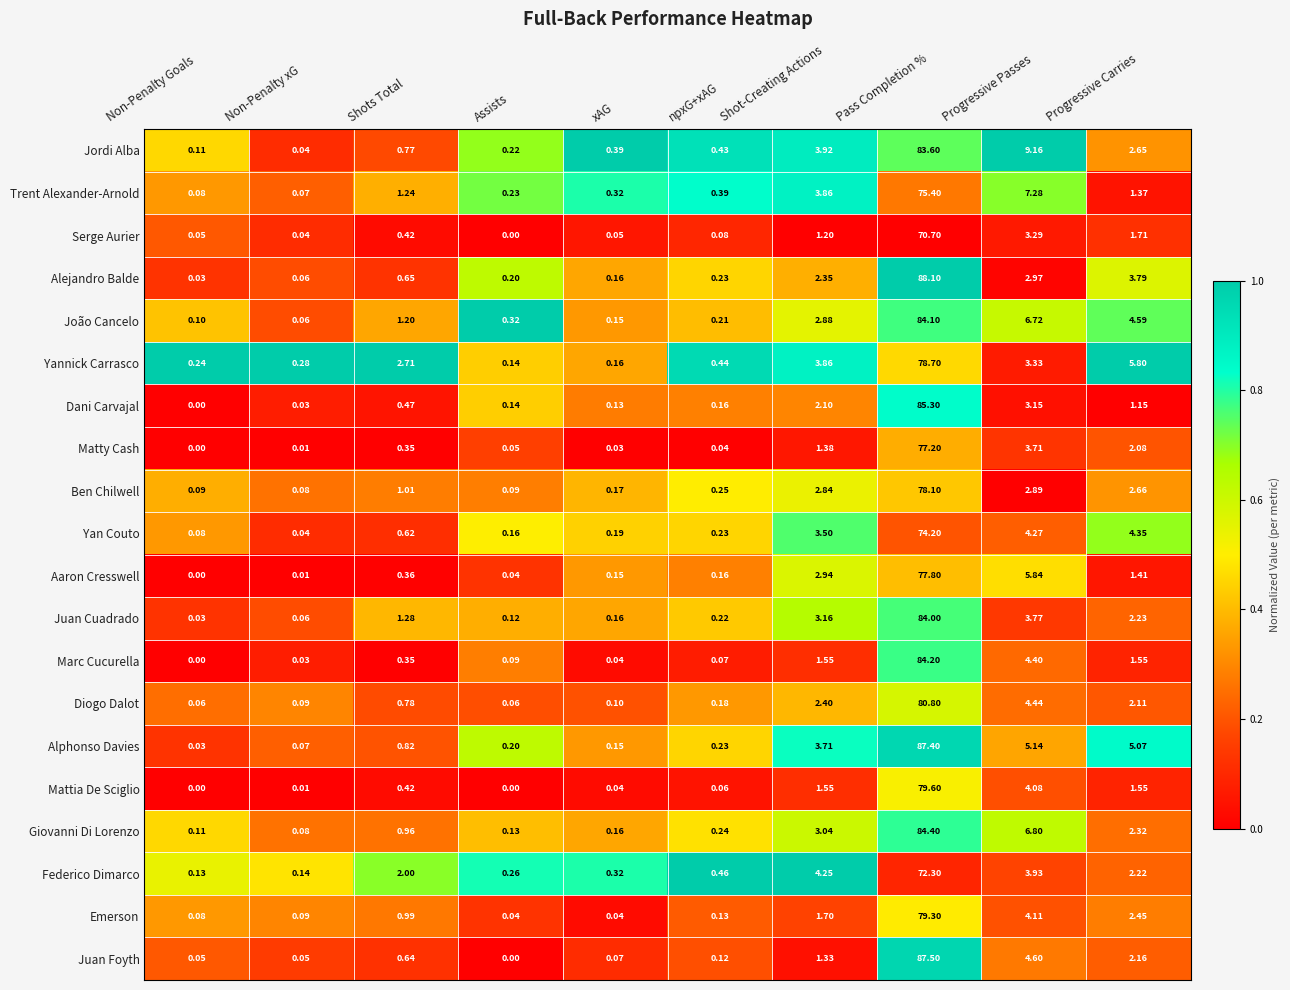

At which label does Serge Aurier reach its minimum?

Assists